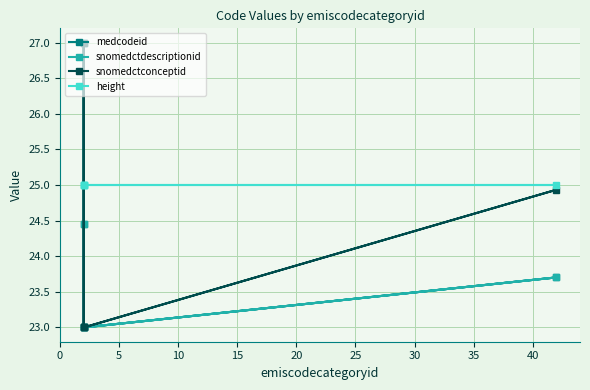

Between 5 and 20, which is larger?

20